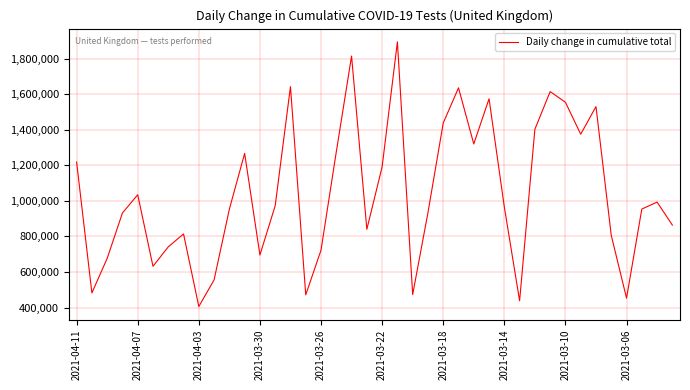

What is the greatest value displayed?

1893830